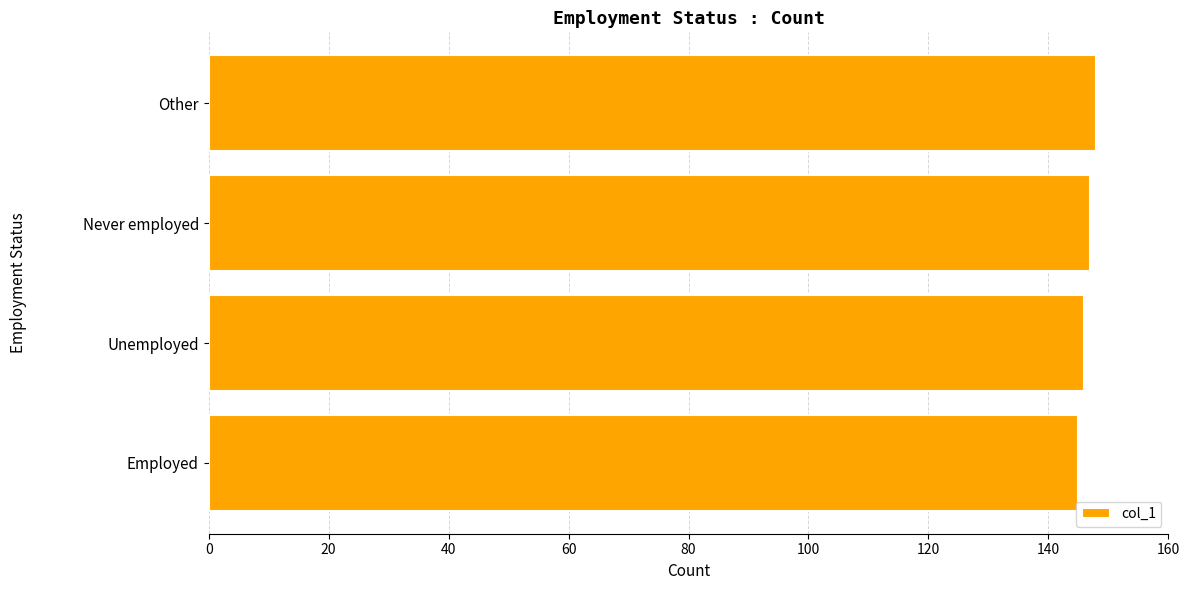

What is the ratio of the value at Never employed to the value at Unemployed?

1.0